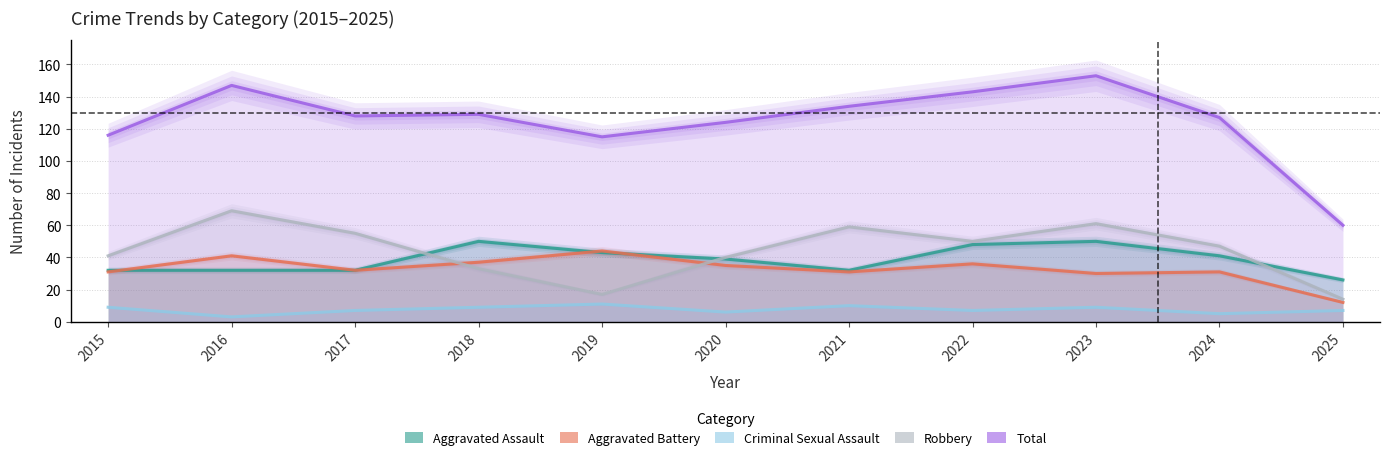

True or false: Robbery and Aggravated Battery intersect in this chart.

True